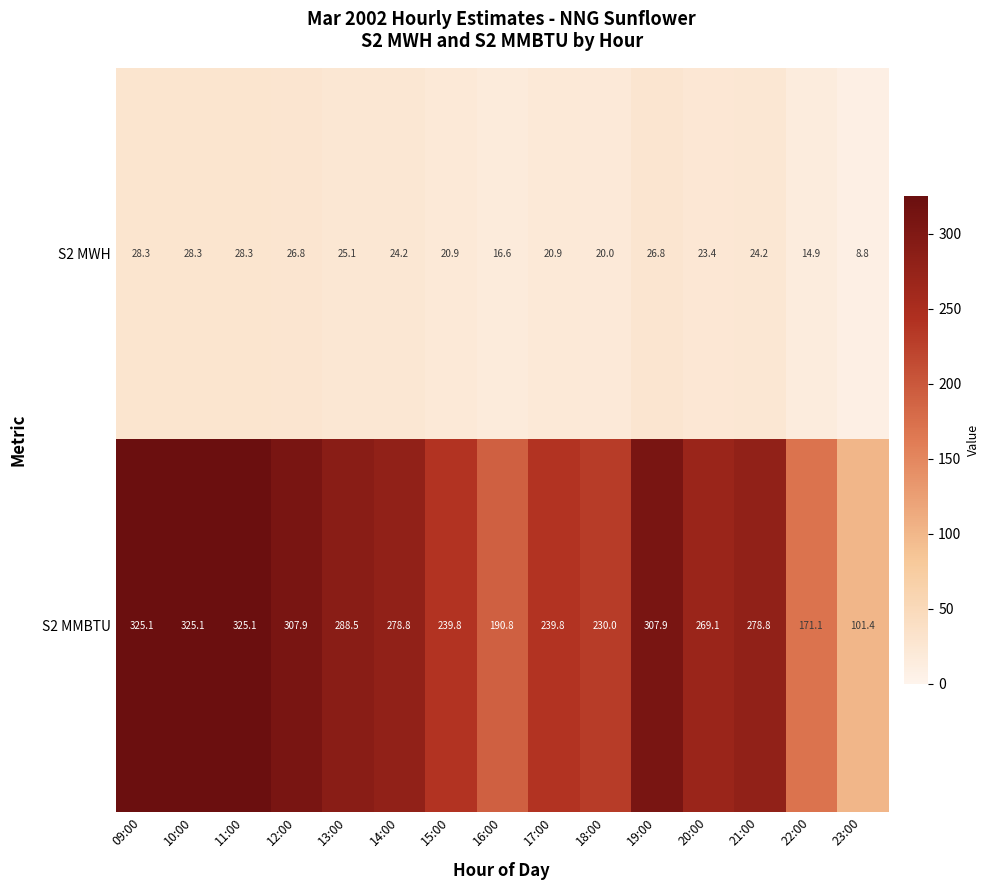

Which series has the largest range (max minus min)?

S2 MMBTU